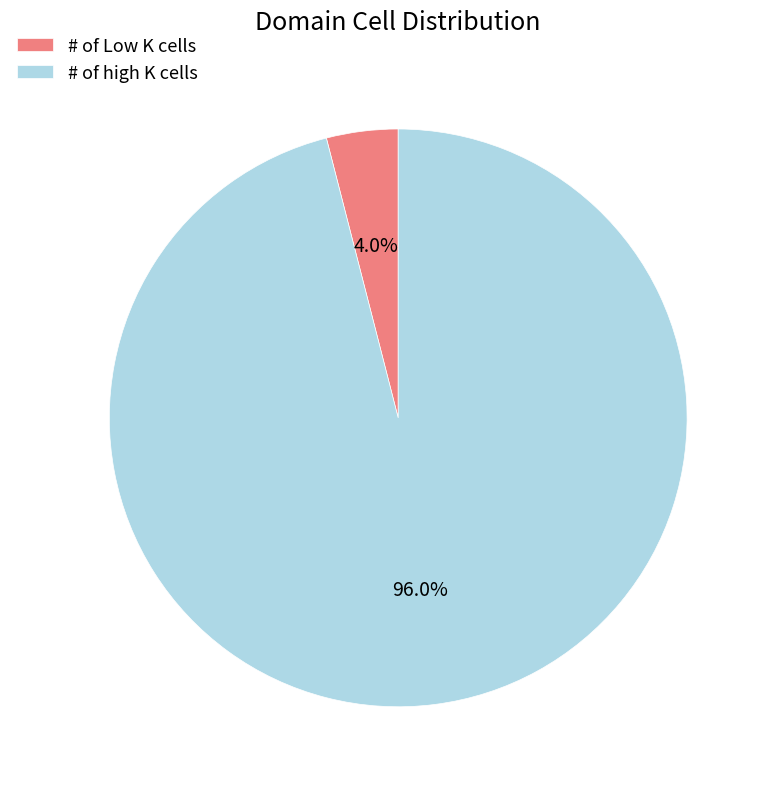

Is it true that # of high K cells is 96% of the pie?

True